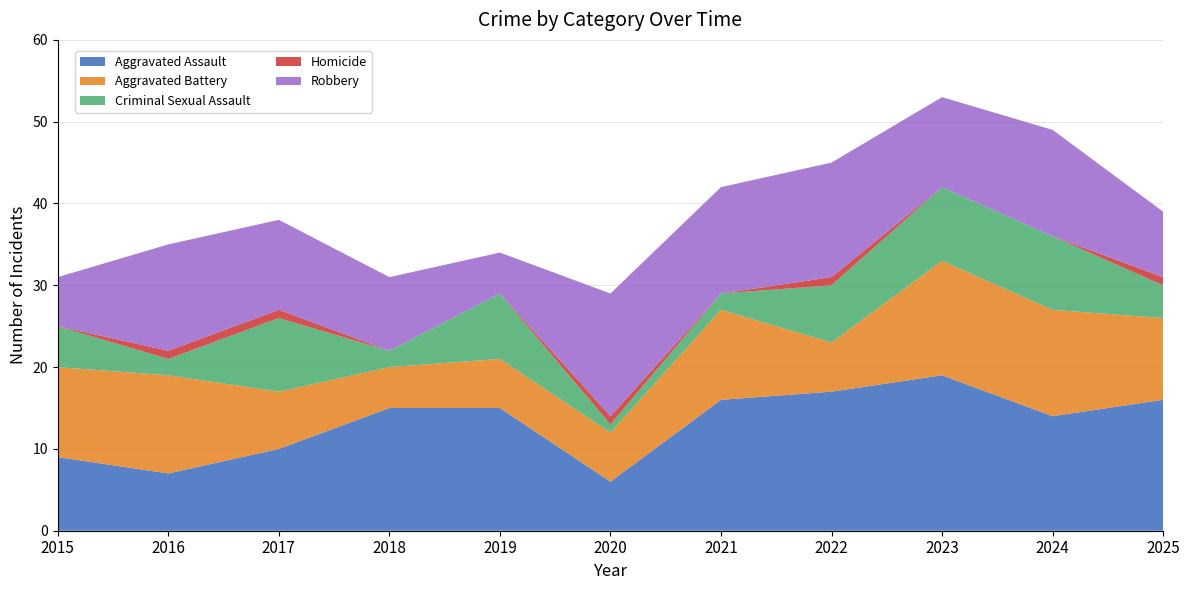

Reading right to left, what are all the values shown in this chart?

Aggravated Assault: 16	14	19	17	16	6	15	15	10	7	9
Aggravated Battery: 10	13	14	6	11	6	6	5	7	12	11
Criminal Sexual Assault: 4	9	9	7	2	1	8	2	9	2	5
Homicide: 1	0	0	1	0	1	0	0	1	1	0
Robbery: 8	13	11	14	13	15	5	9	11	13	6